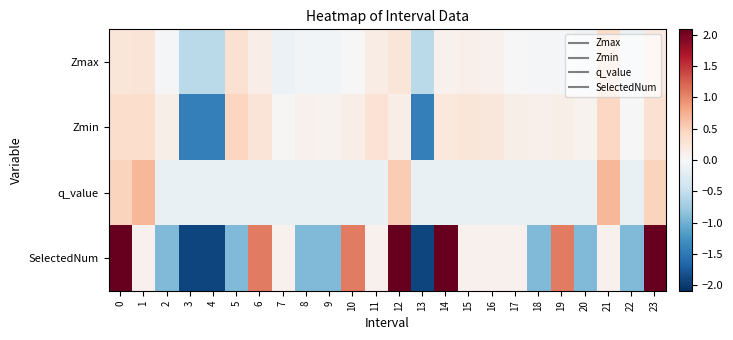

Which series has the largest range (max minus min)?

row_3